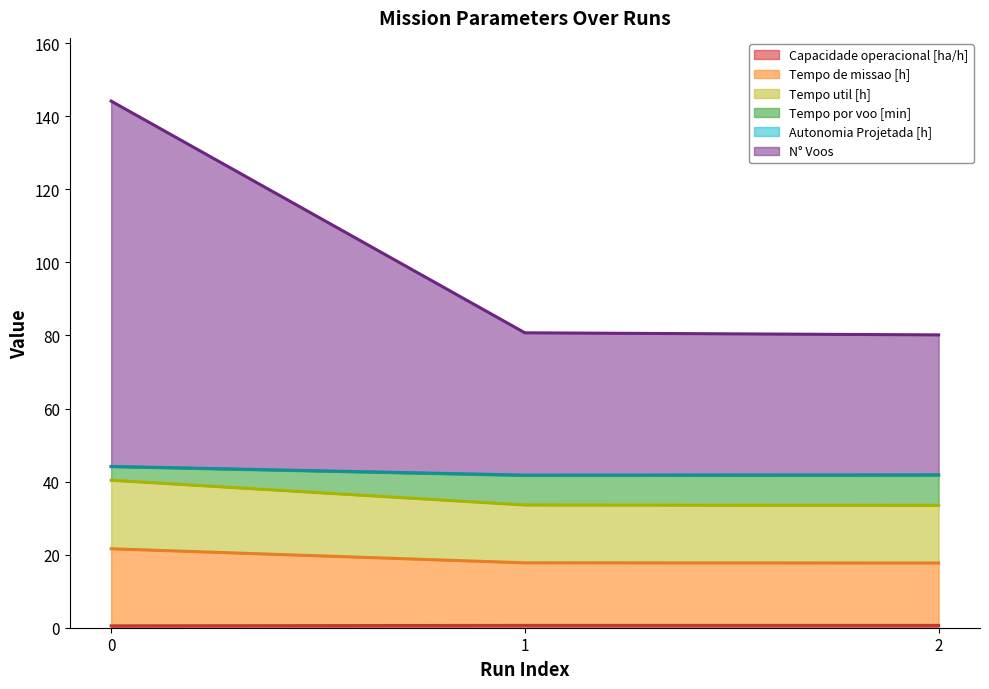

Does the chart have visible grid lines?

No